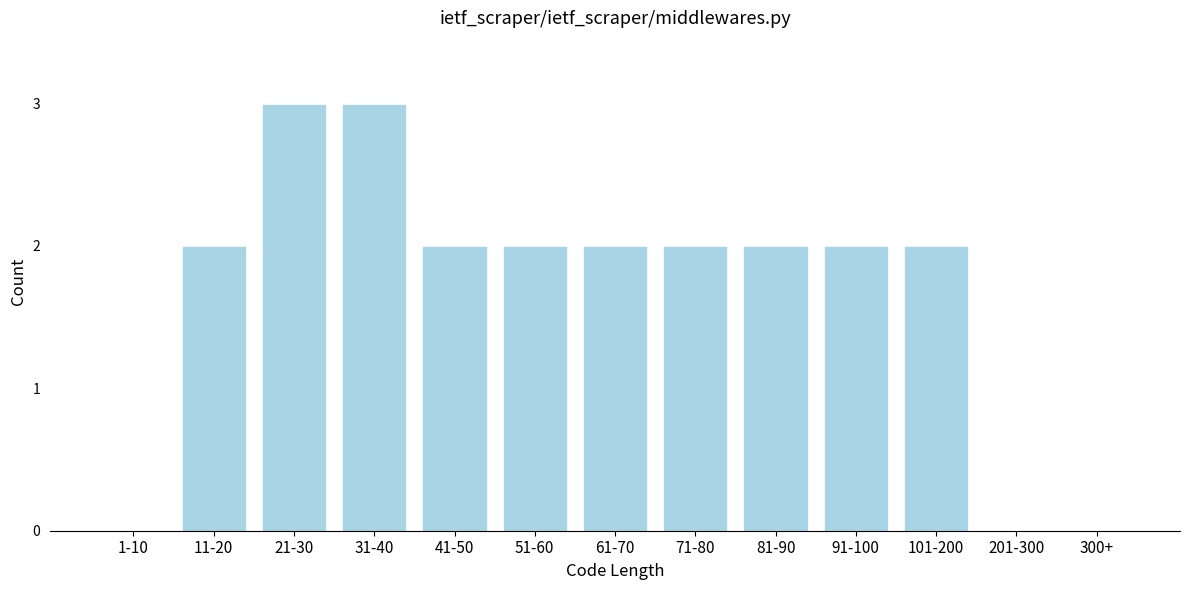

Reading left to right, list all the values displayed in this chart.

1-10=0	11-20=2	21-30=3	31-40=3	41-50=2	51-60=2	61-70=2	71-80=2	81-90=2	91-100=2	101-200=2	201-300=0	300+=0